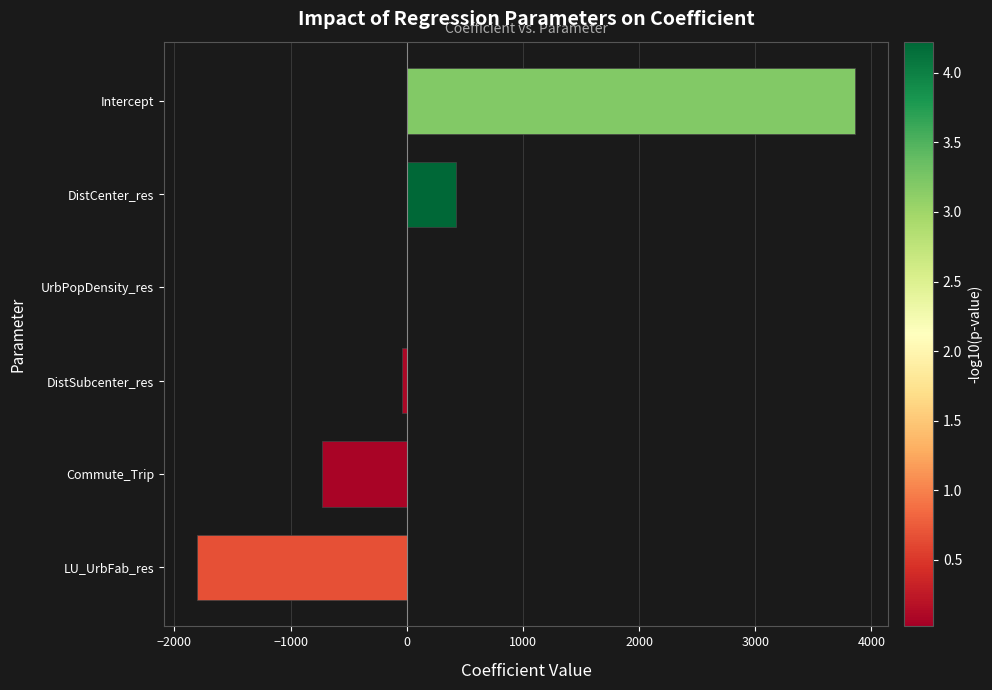

What is the greatest value displayed?

3862.8